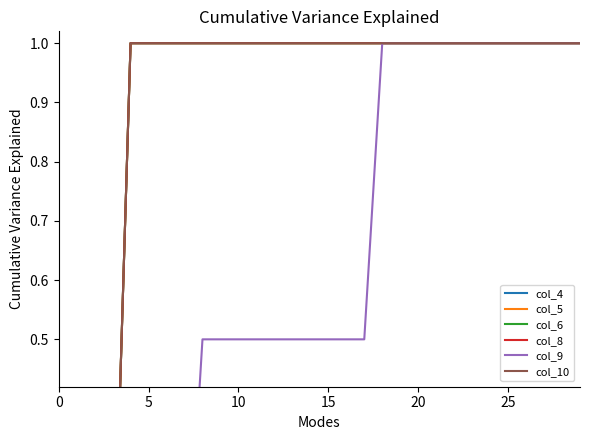

What are all the series names shown in the legend?

col_4, col_5, col_6, col_8, col_9, col_10